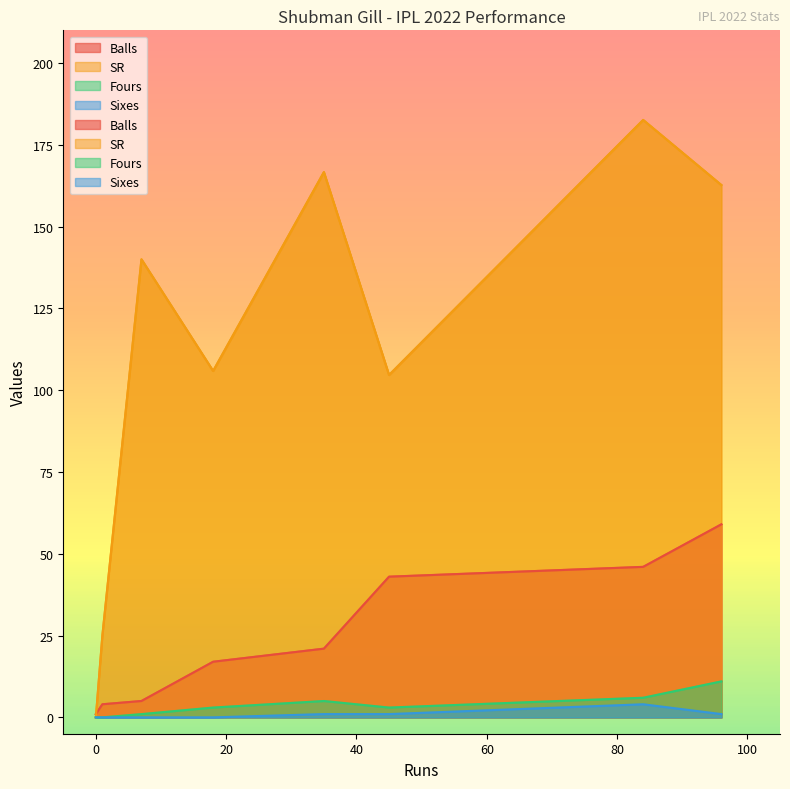

At which category does Balls reach its first local valley?

1